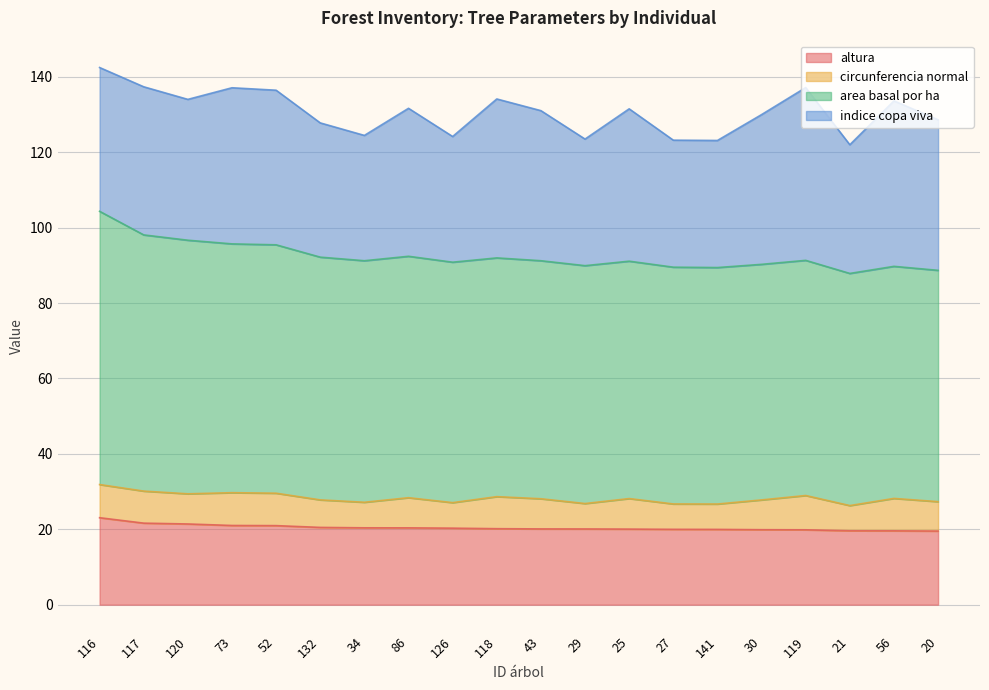

Where is altura nearest to the value 21?

73